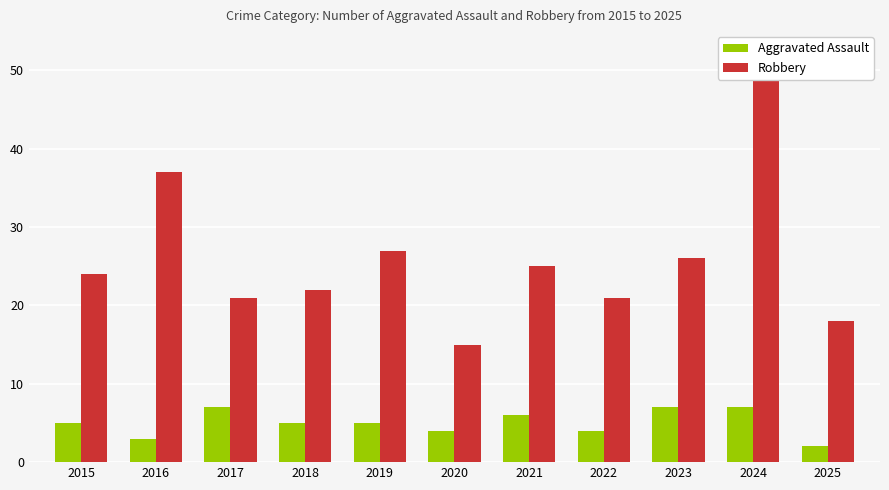

What is the value of the Aggravated Assault bar at the 5th from the left?

5